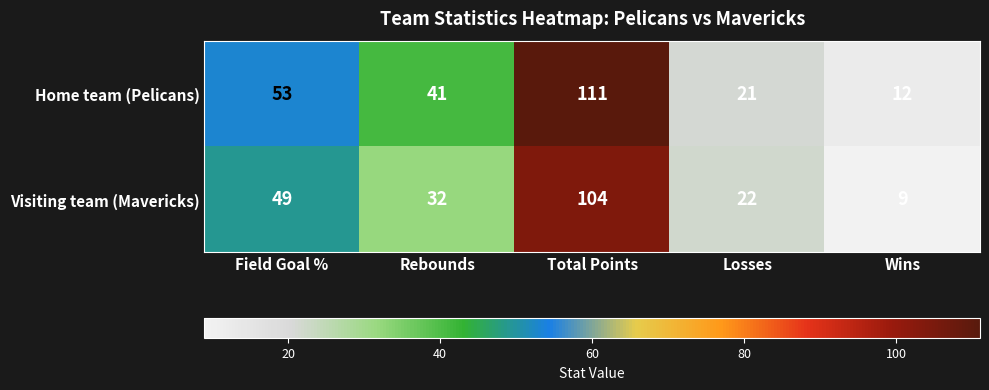

Which label corresponds to the smallest value in the chart?

Wins